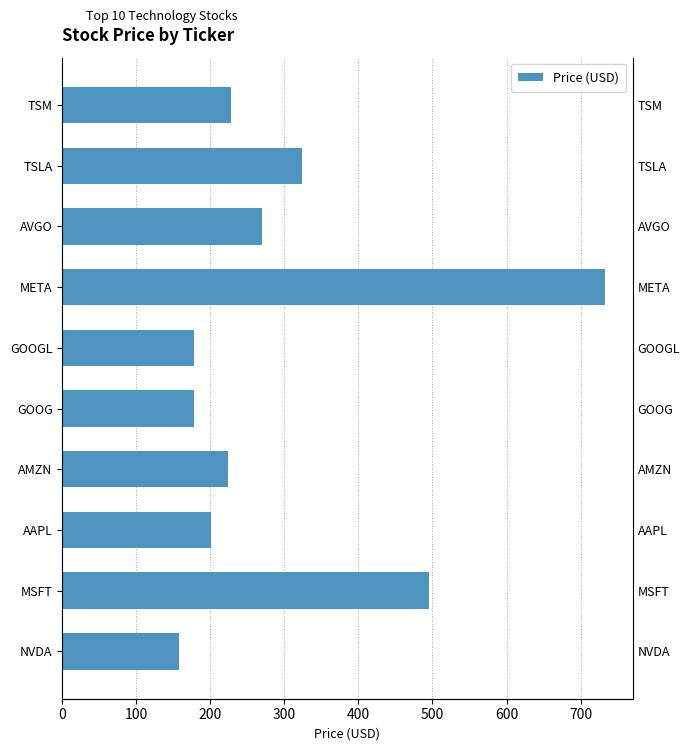

How many bars are there in total?

10